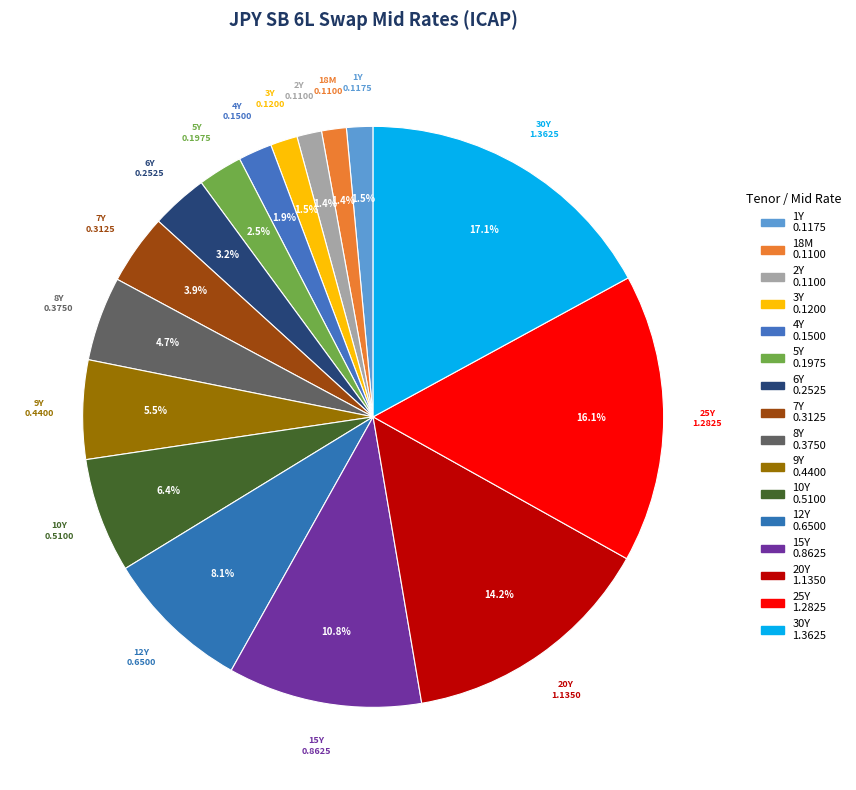

Do 30Y and 15Y together represent more than half of the pie?

No